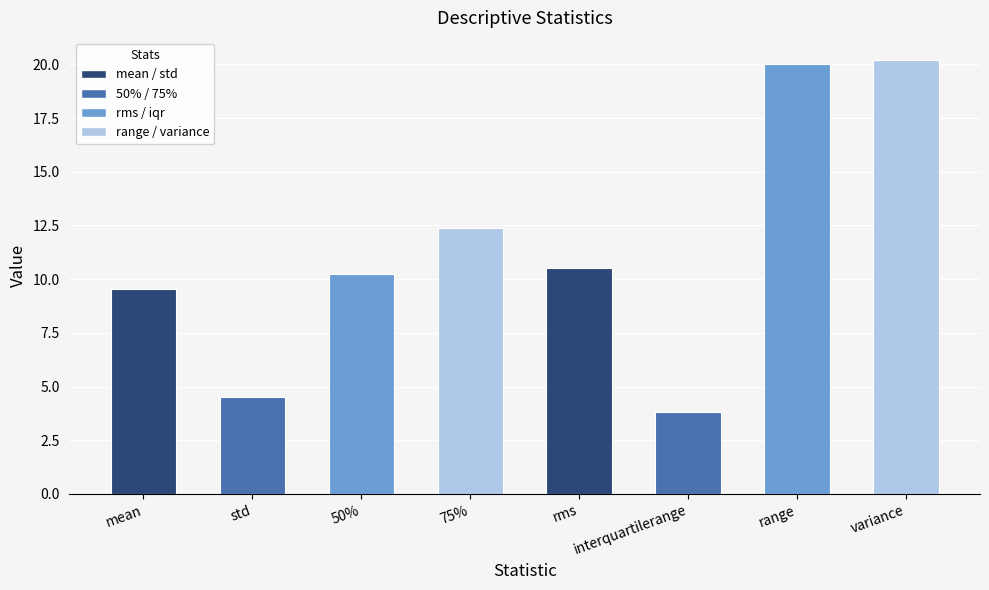

Where does the data first go above 10?

50%